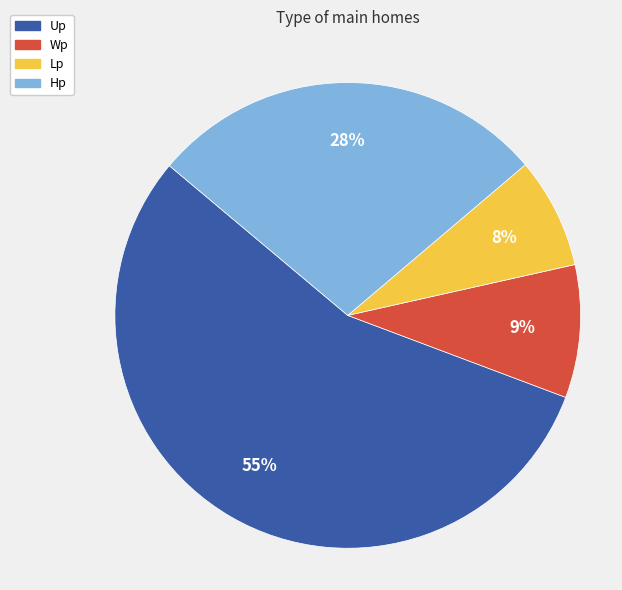

The Up slice represents 46% of the pie. True or false?

False